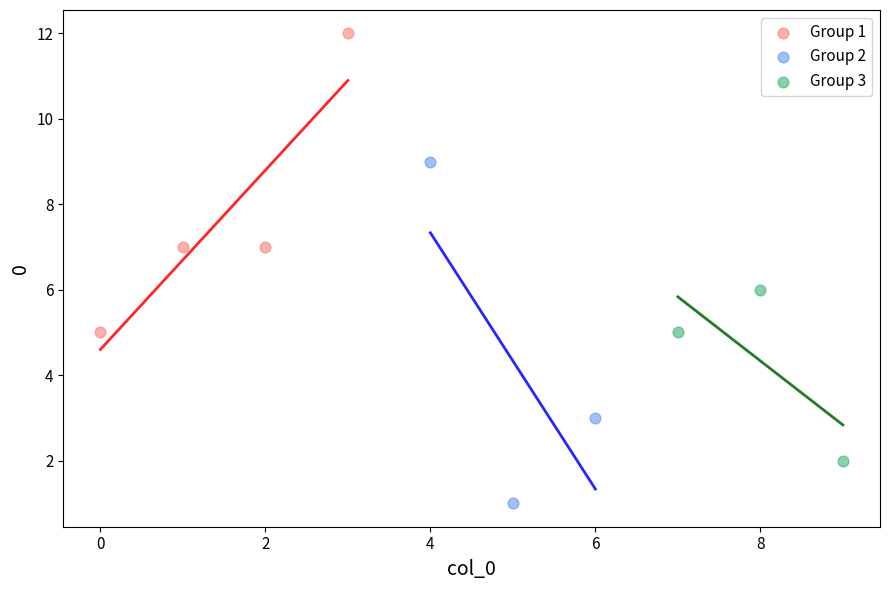

What are all the series names shown in the legend?

Group 1, Group 2, Group 3